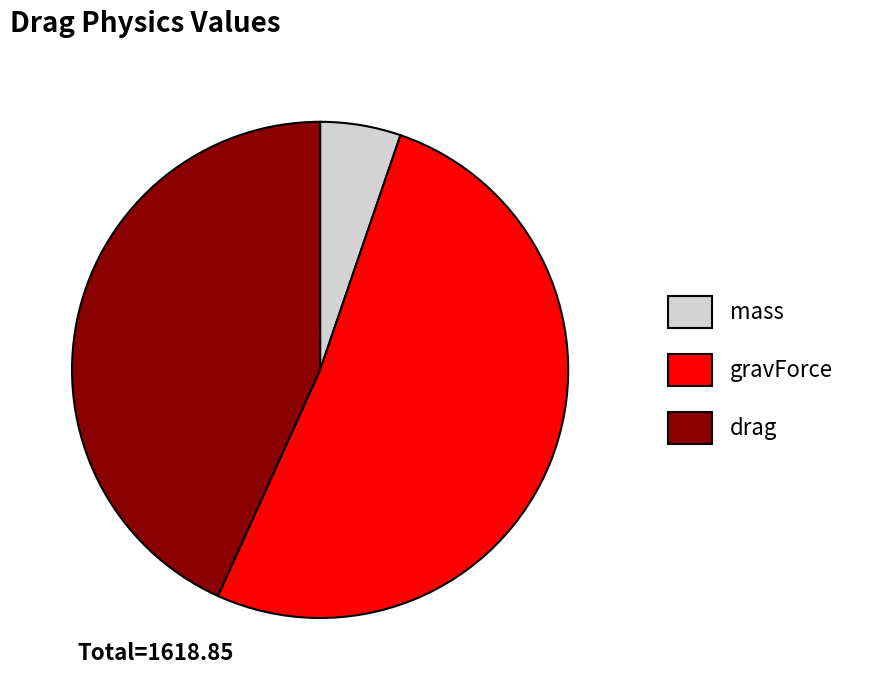

Which category has the smallest portion of the pie?

mass